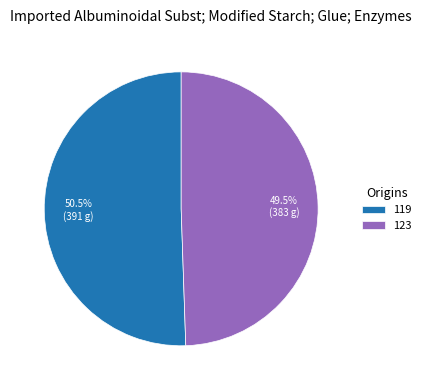

Which slice represents more than half of the pie?

119